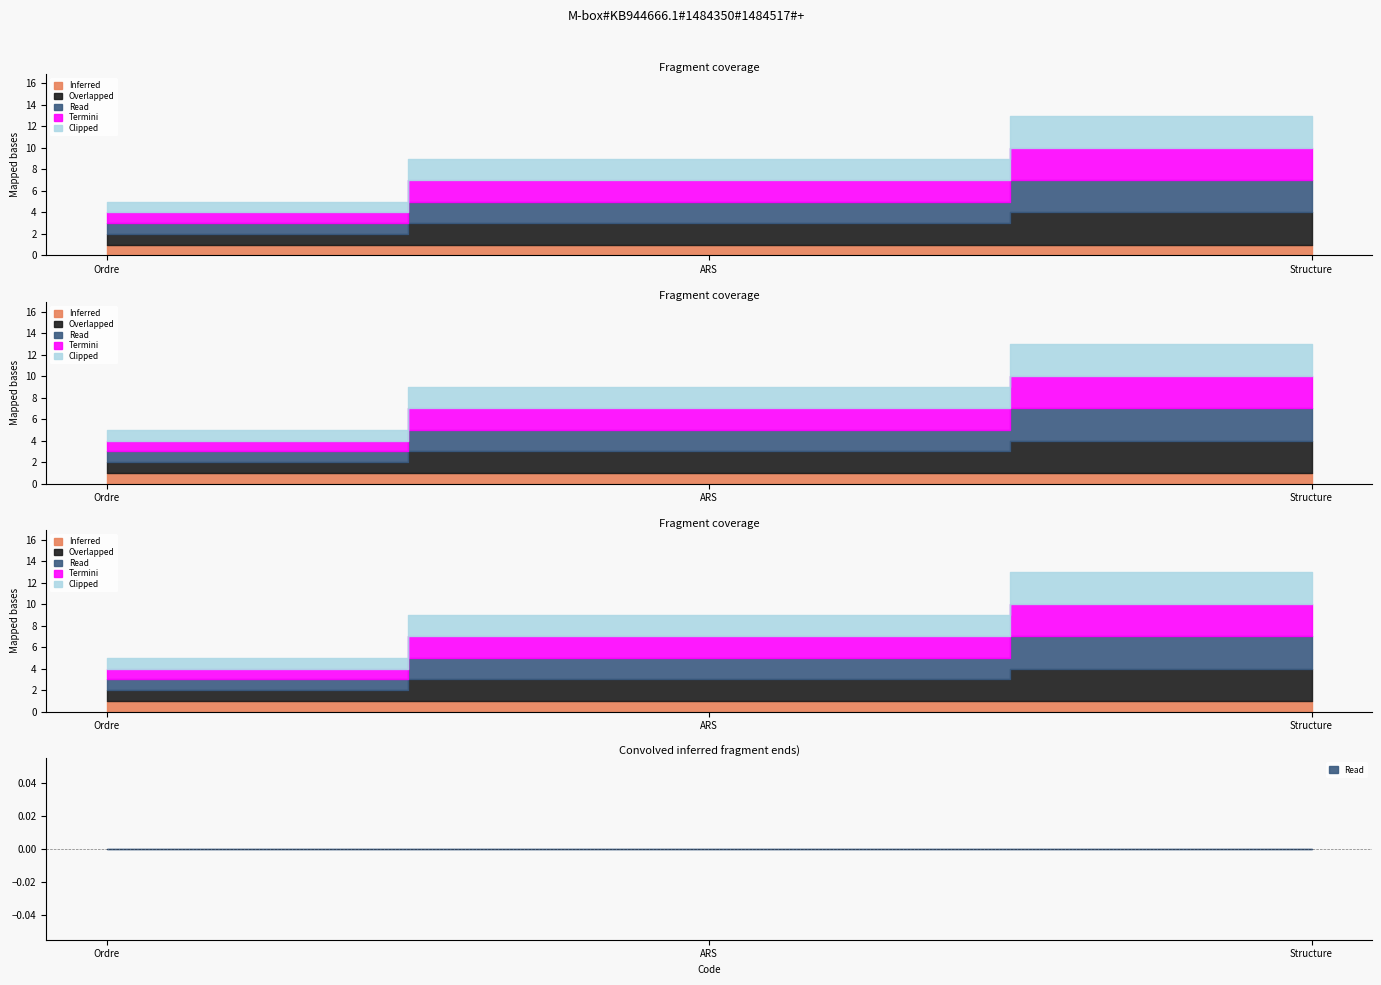

How many Clipped values are between 1 and 3?

3